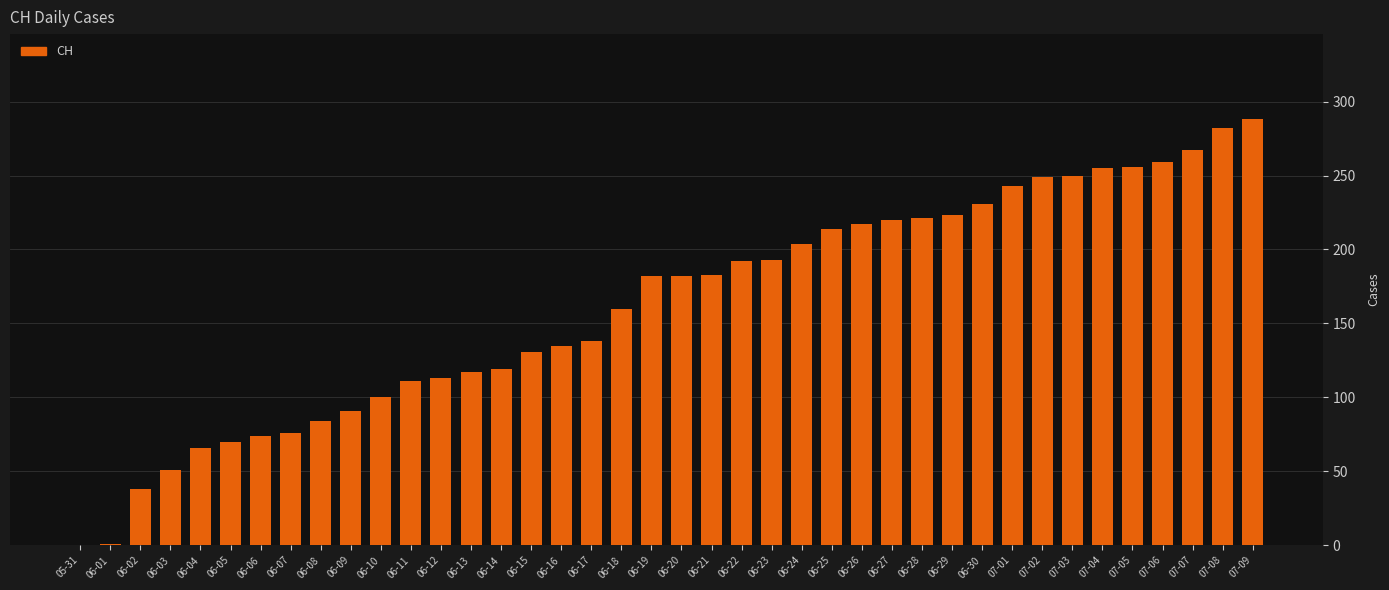

What is the maximum value shown in the chart?

288